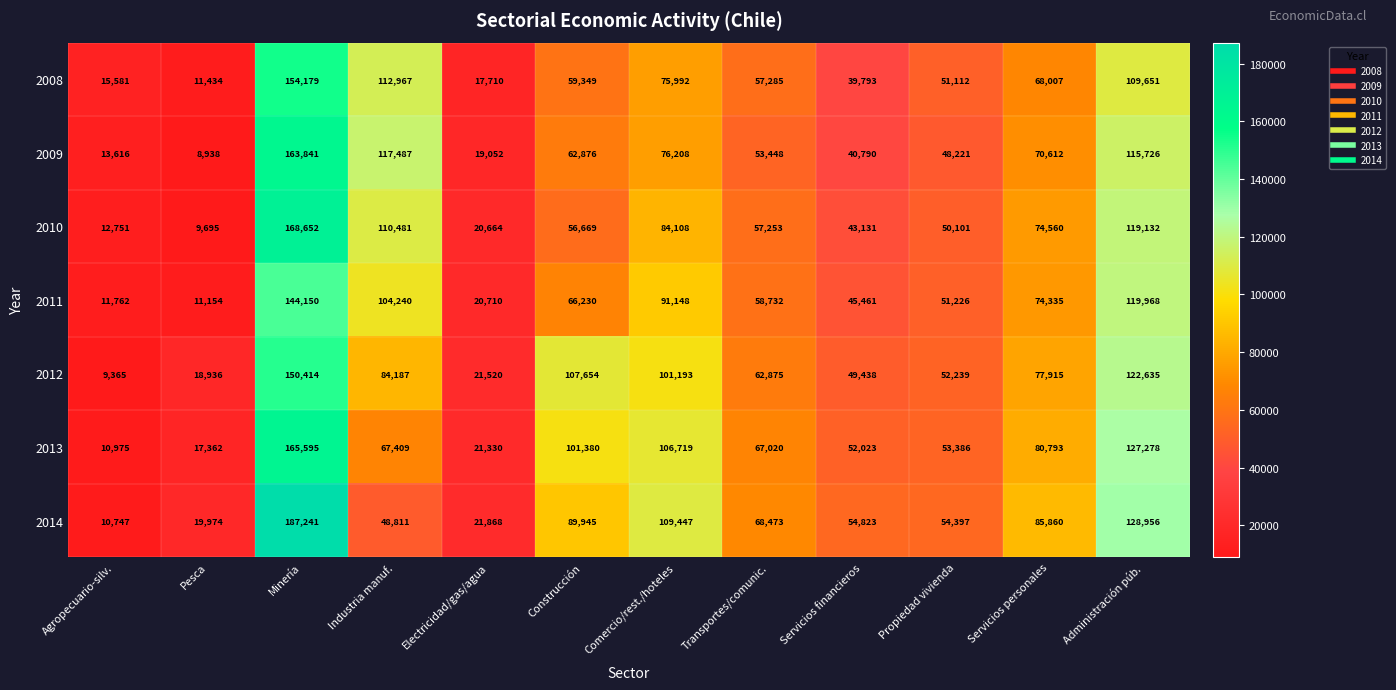

At which category is the sum across all series the highest?

Minería